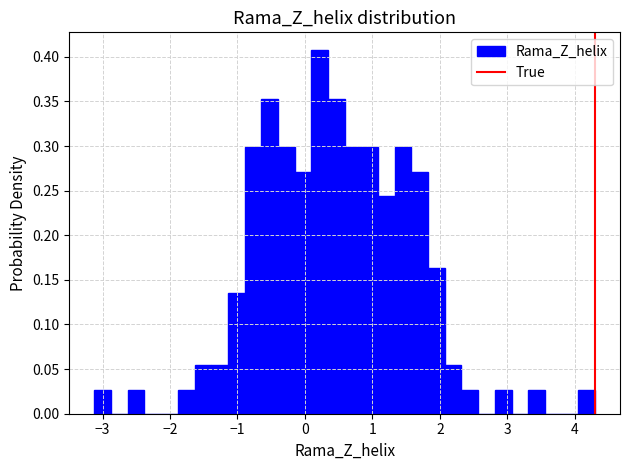

Around what value on the x-axis is the tallest bar? Give the approximate position of its centre, as read against the axis.

0.2